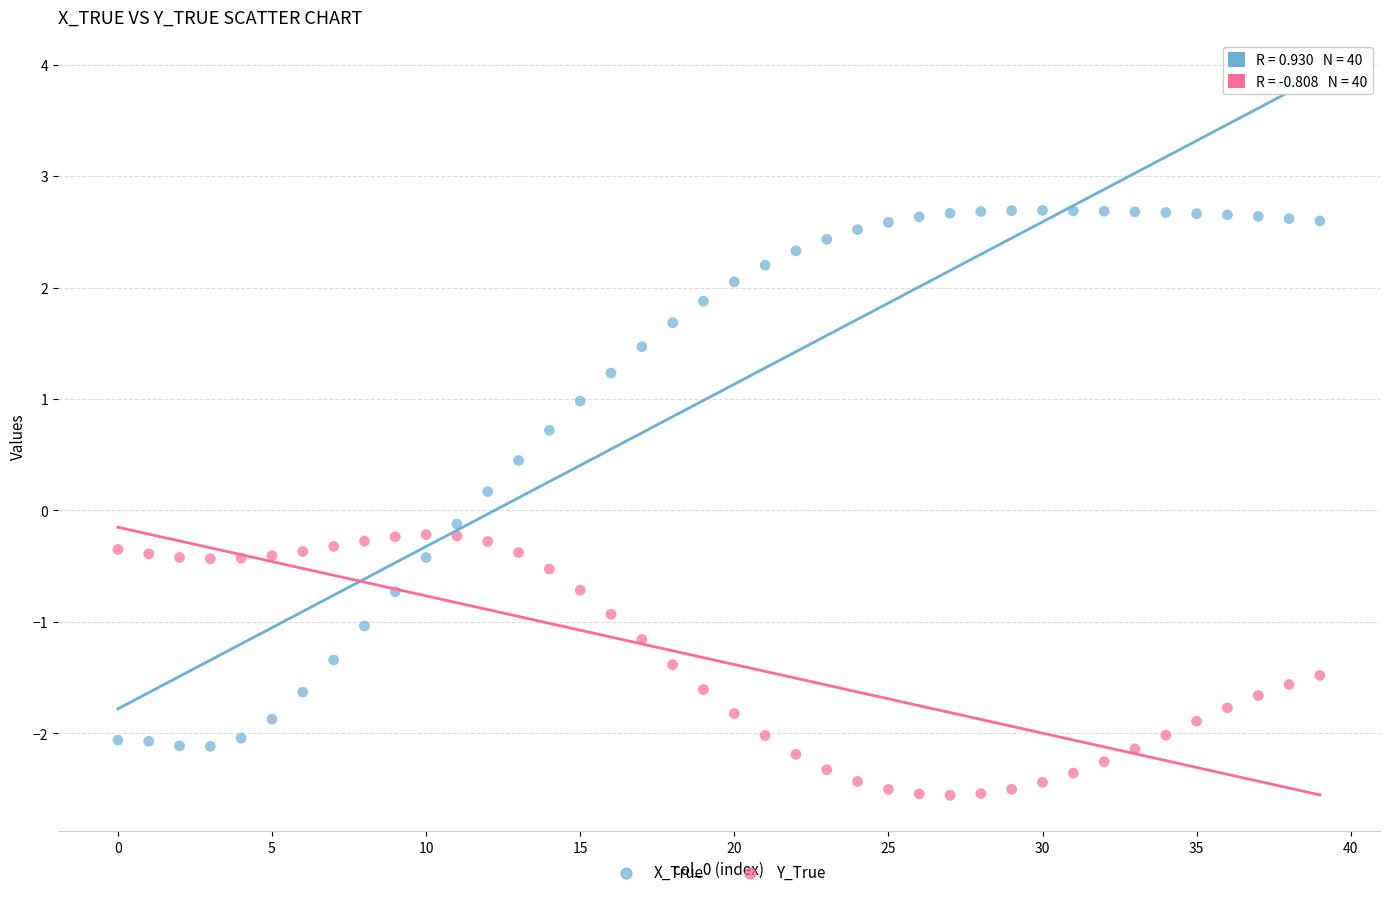

What are all the series names shown in the legend?

X_True, Y_True